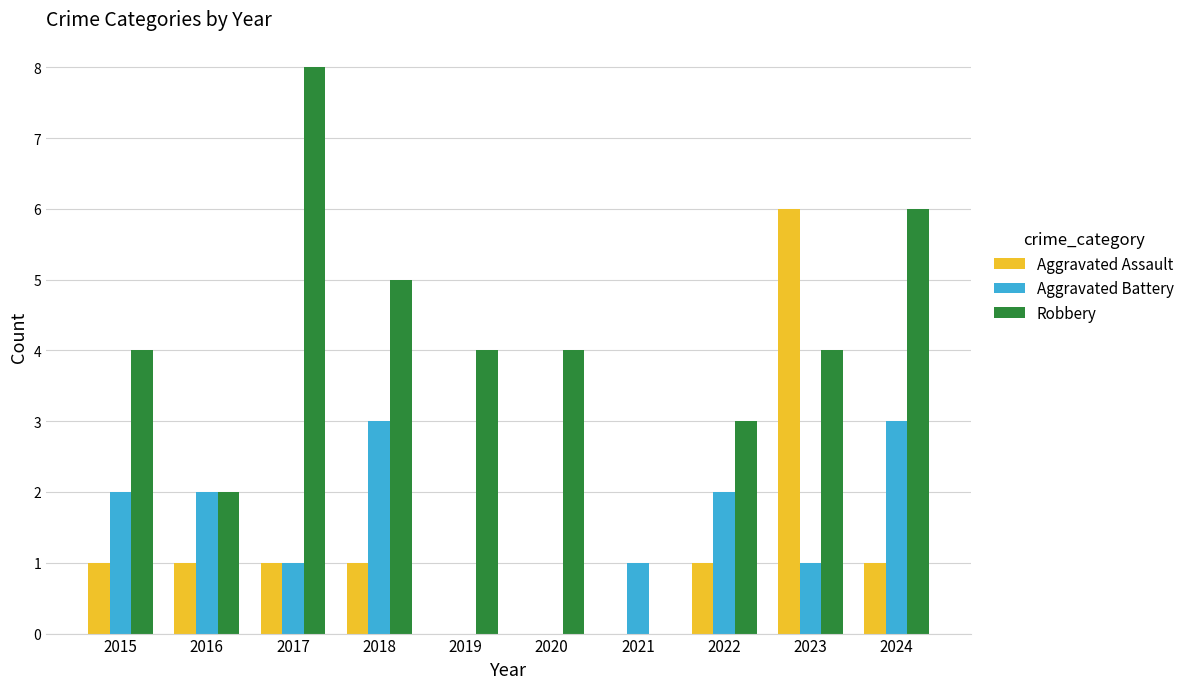

How many Aggravated Assault values are between 0 and 1?

9